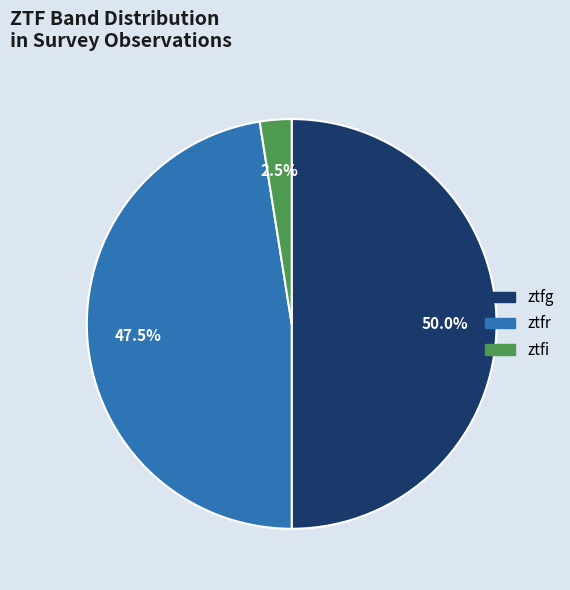

Which slice is the largest?

ztfg